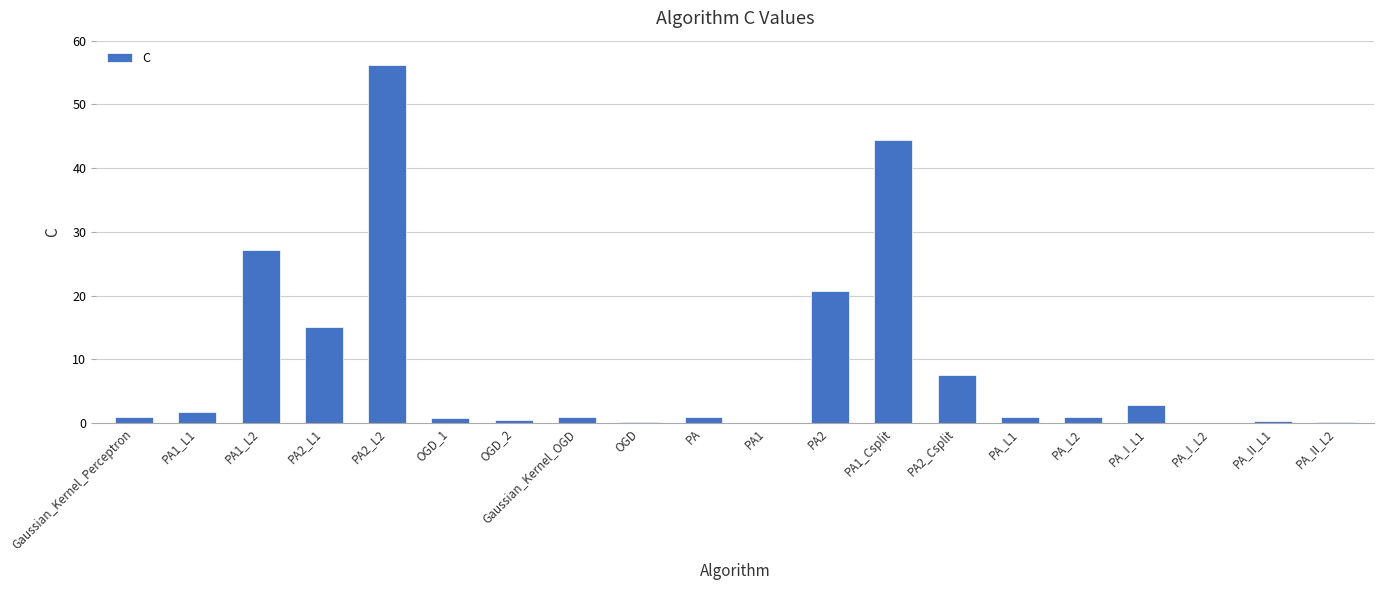

What is the sum of all values?

182.8